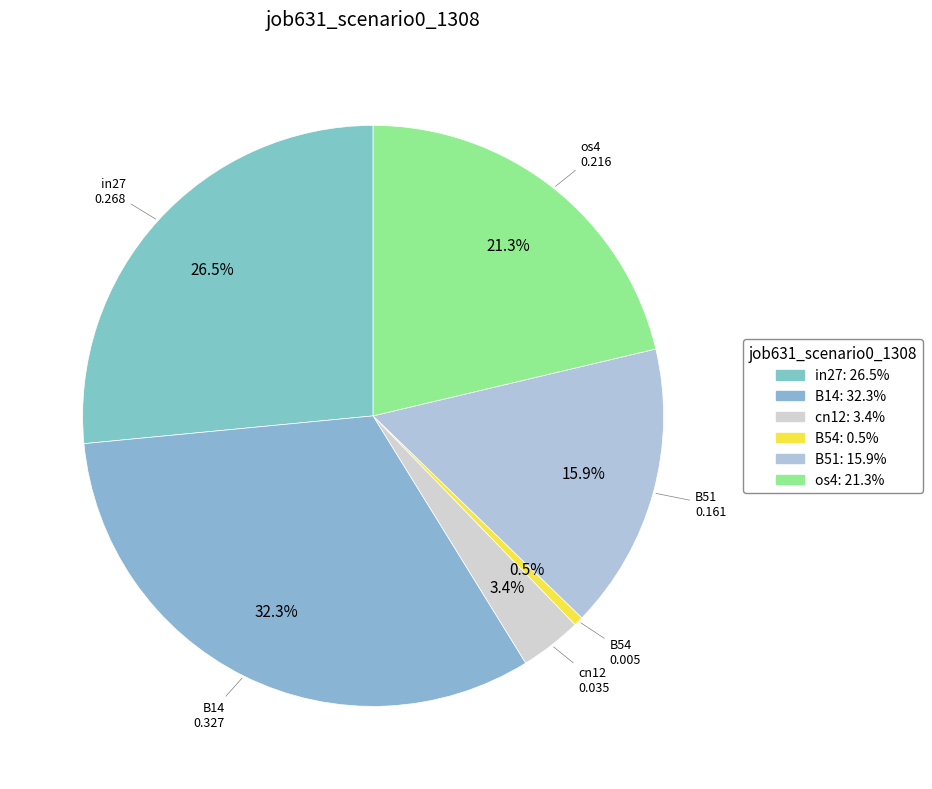

Is cn12 the majority of the pie?

No